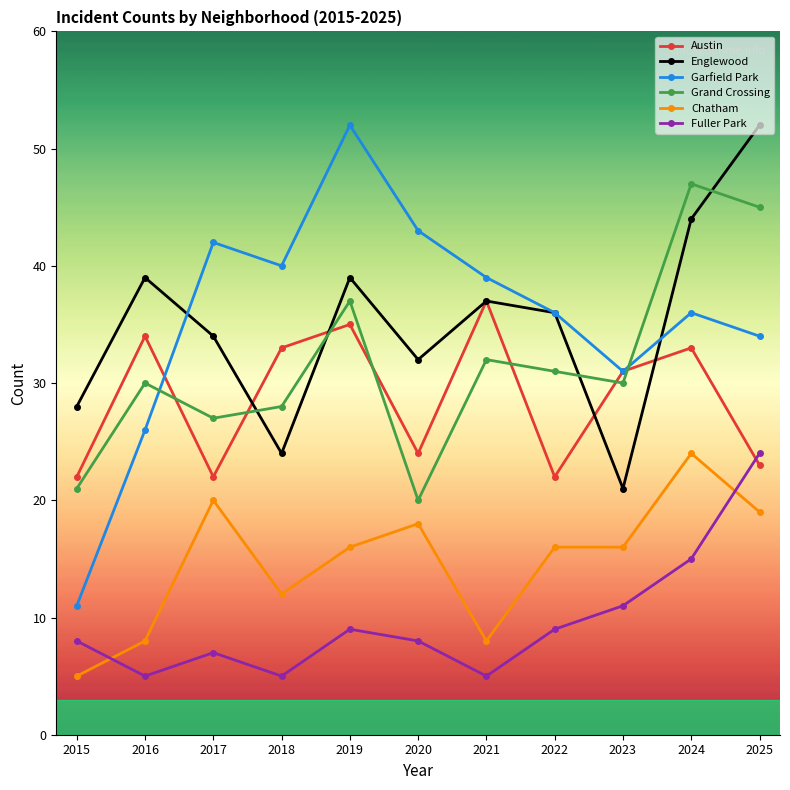

The Garfield Park series shows 11 at 2015. True or false?

True